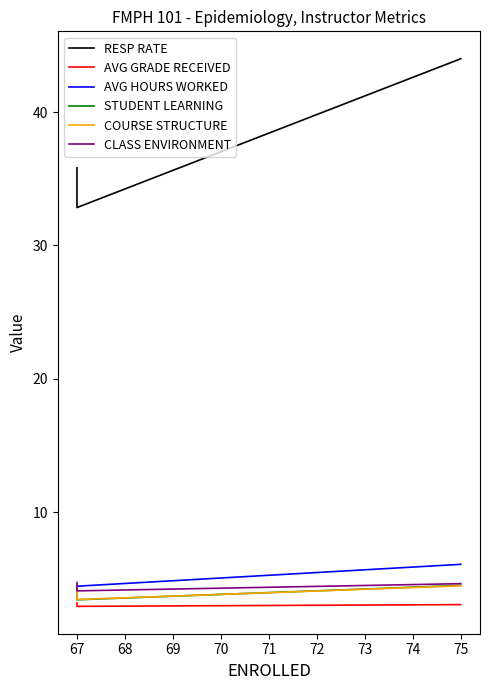

Count the CLASS ENVIRONMENT values in the range 4 to 5.

3